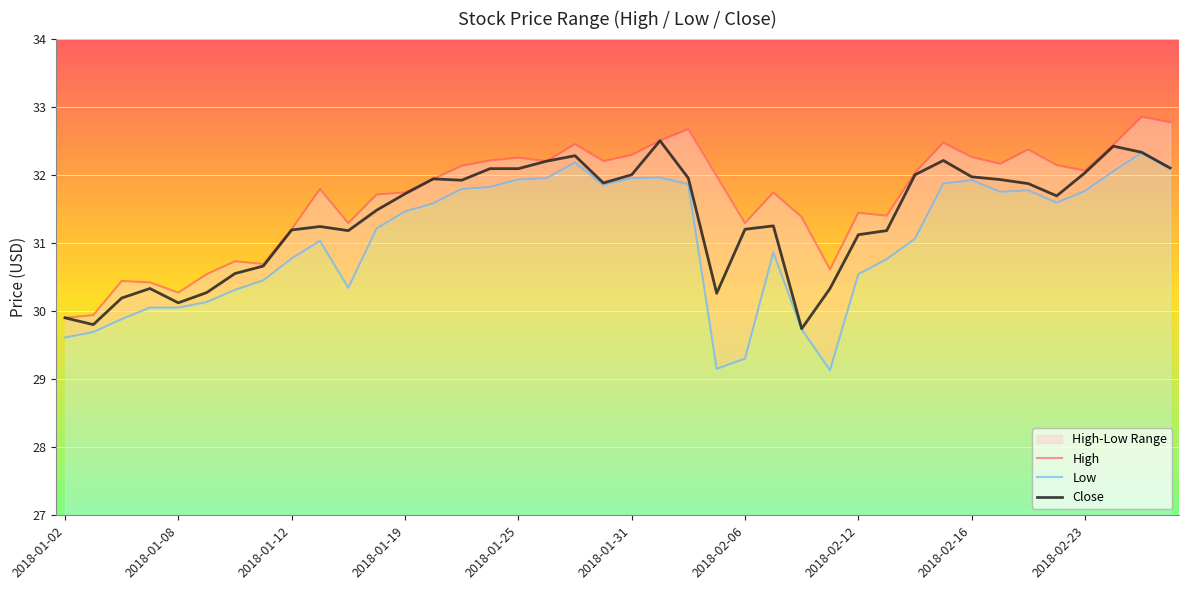

What value does the Low series have at 2018-02-12?

30.5